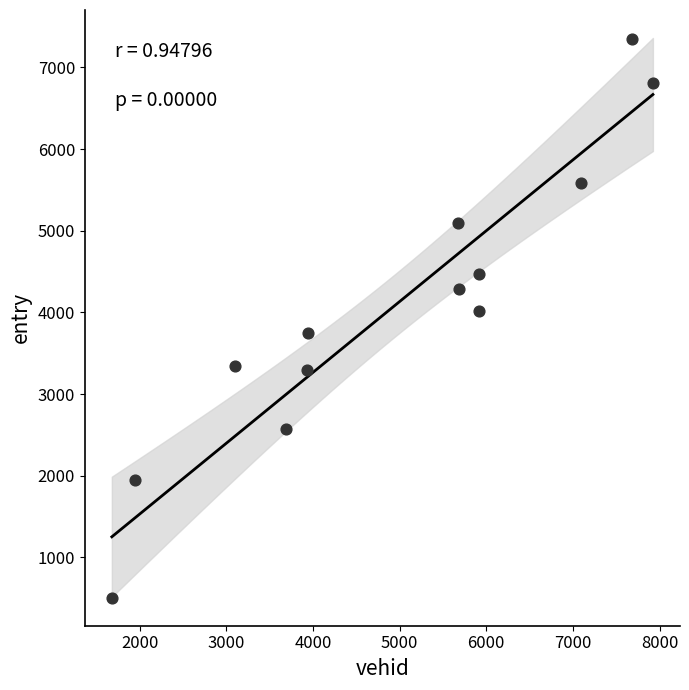

What Y value in the scatter plot is closest to 3925?

4016.9